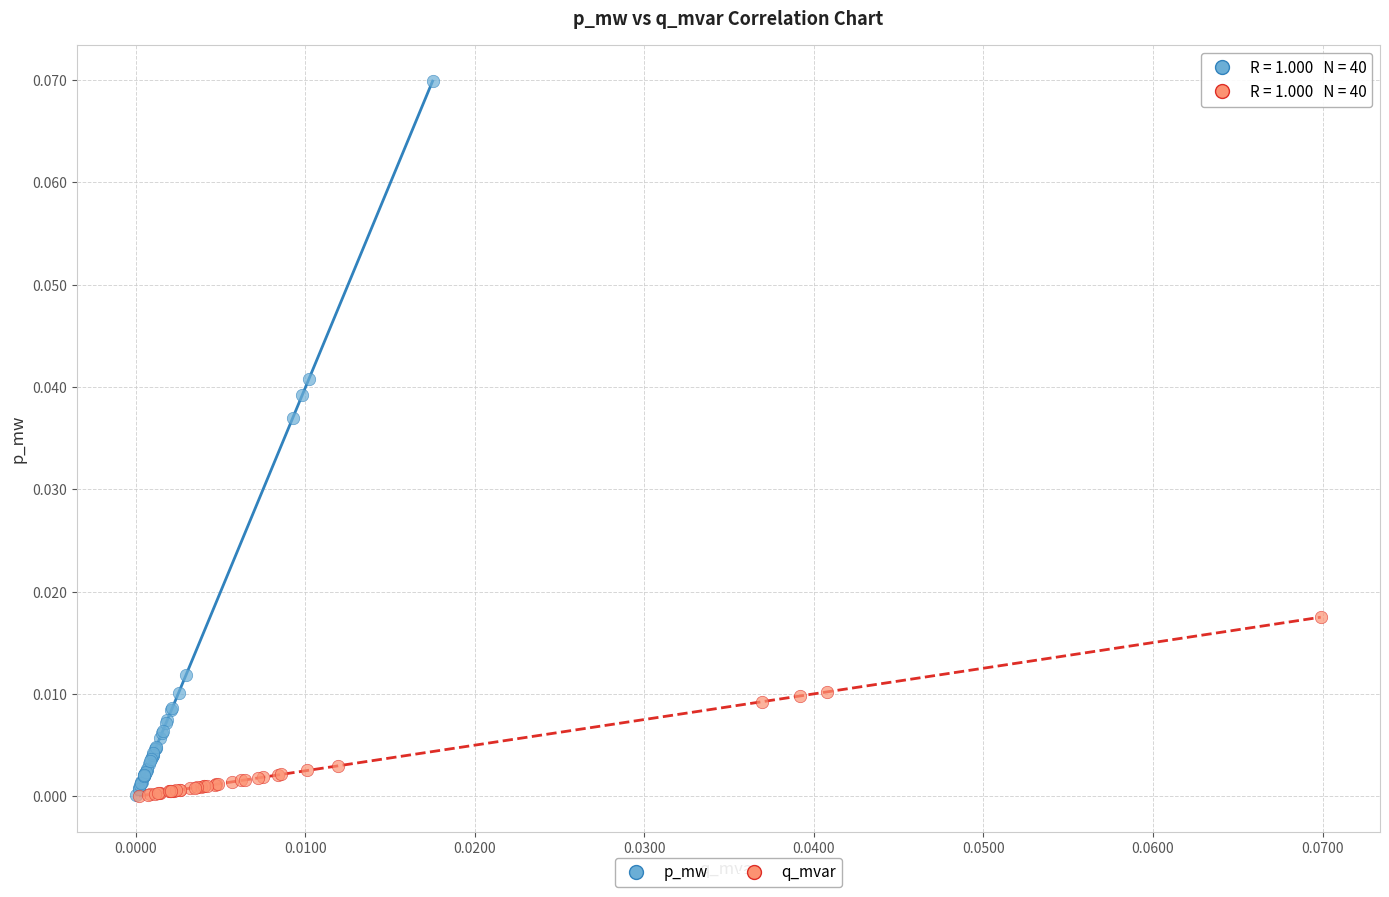

Which series has the widest spread of Y values?

p_mw